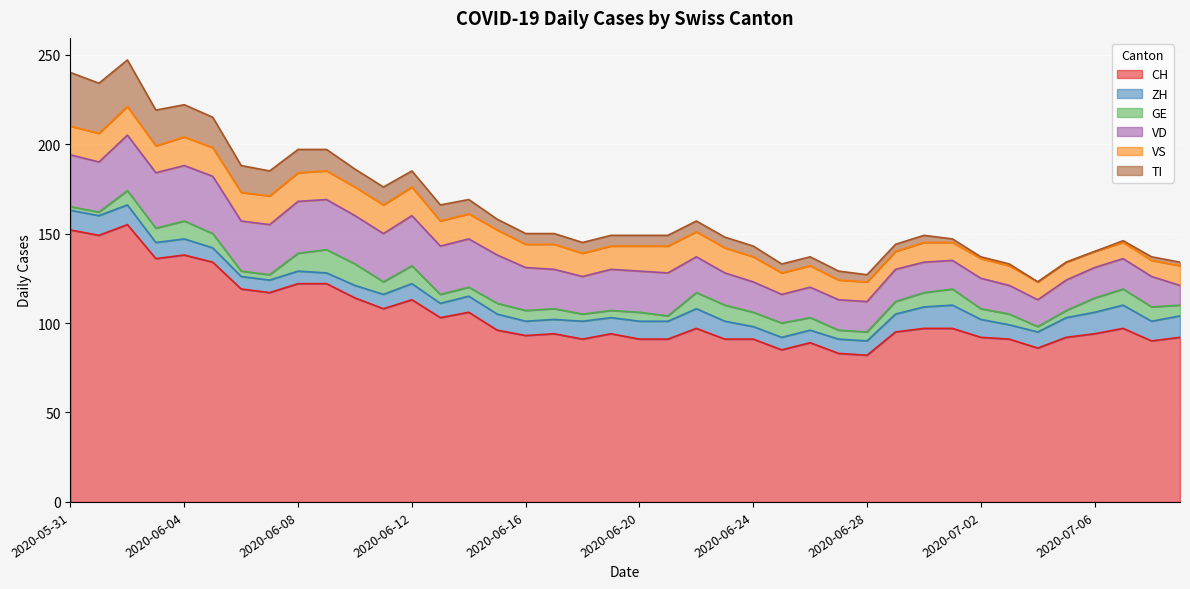

Is the value of VD at 2020-06-01 greater than the value of CH at 2020-07-02?

No